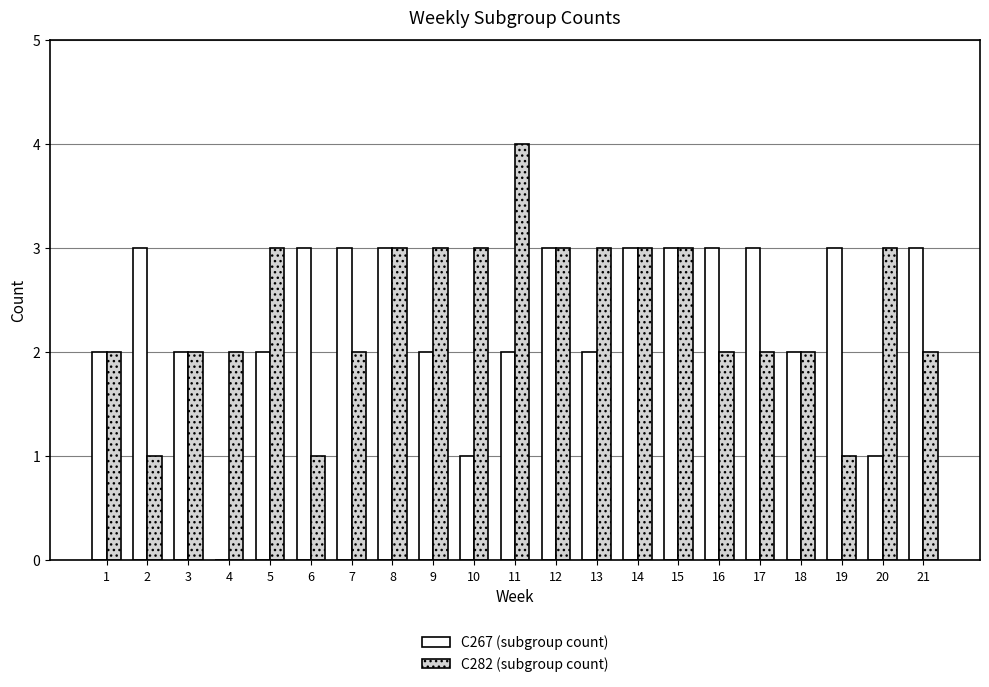

Which series has the largest total across all categories?

C282 (subgroup count)